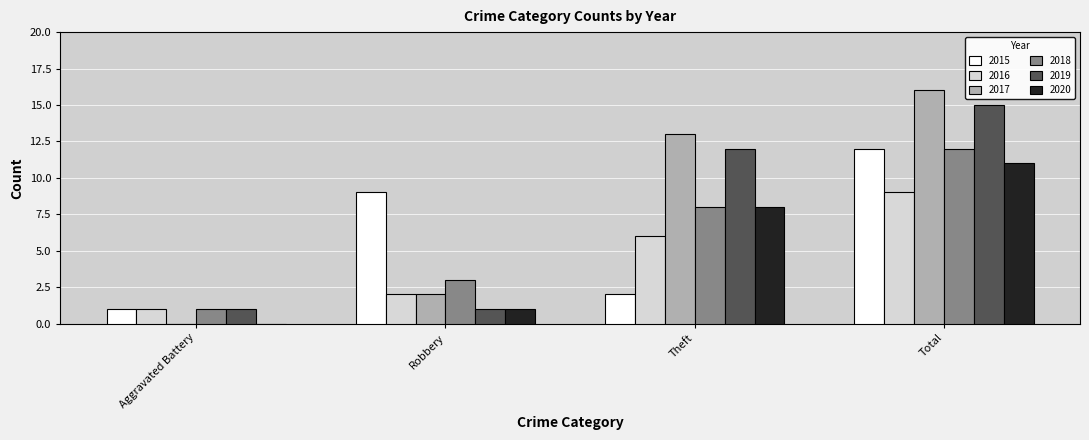

What is the difference between the 2015 values at Aggravated Battery and Theft?

1